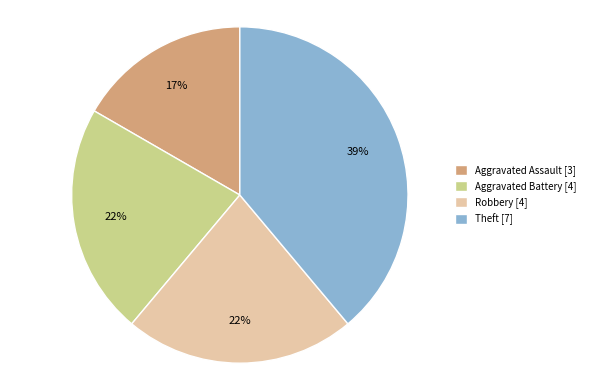

Combined, do Robbery [4] and Theft [7] account for over 50%?

Yes